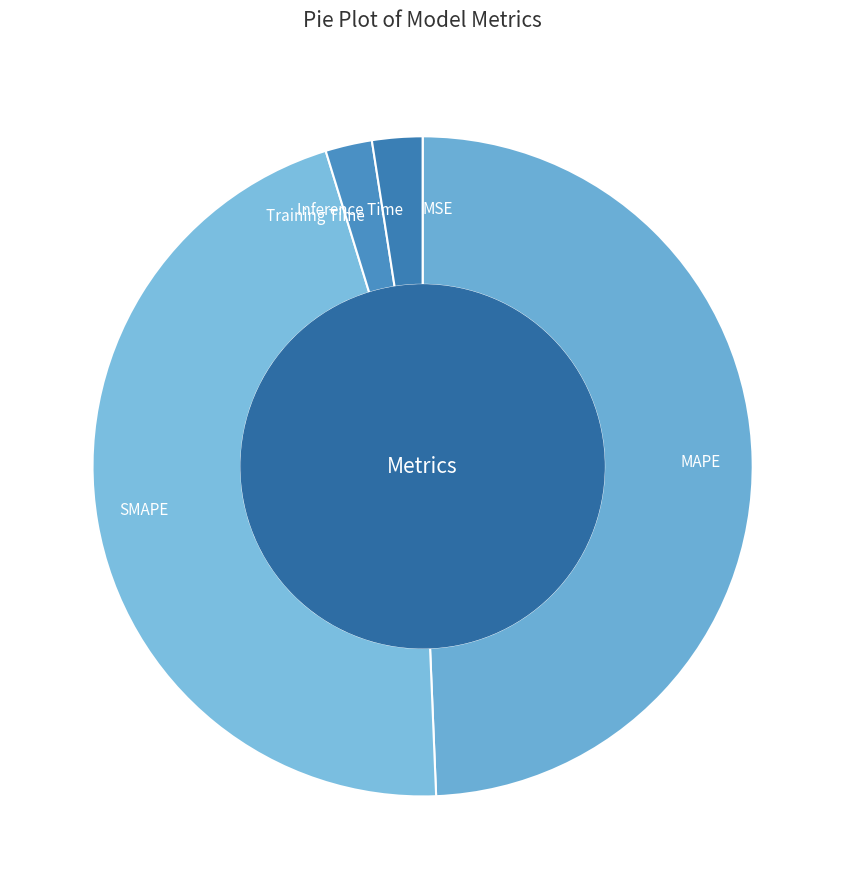

Approximately how many times larger is the value at SMAPE compared to MAPE?

0.9